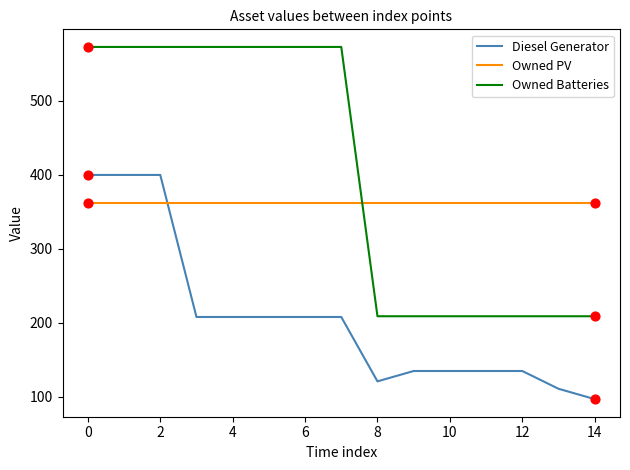

Which series has the largest total across all categories?

Owned Batteries